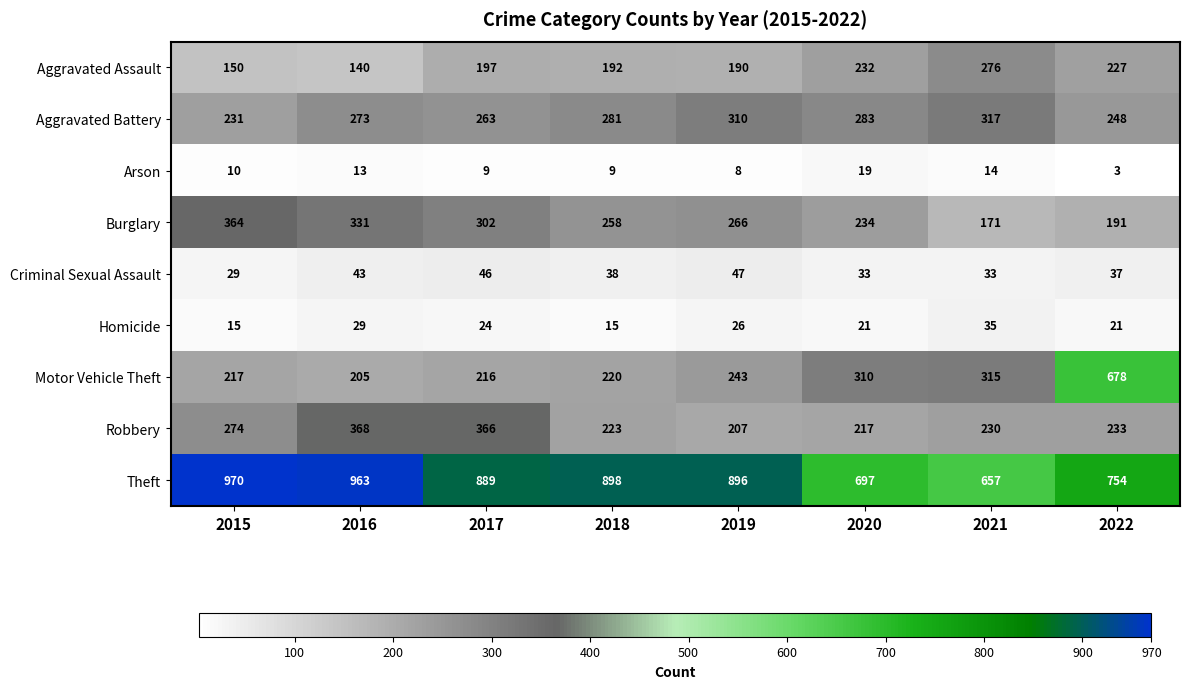

Where does the Criminal Sexual Assault series first go above 38?

2016